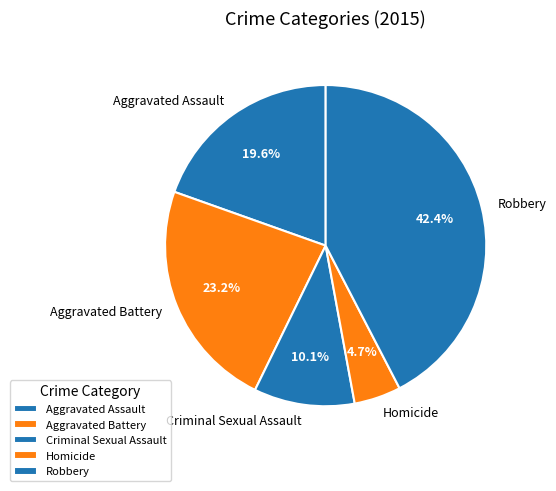

Which has a higher value, Aggravated Battery or Aggravated Assault?

Aggravated Battery